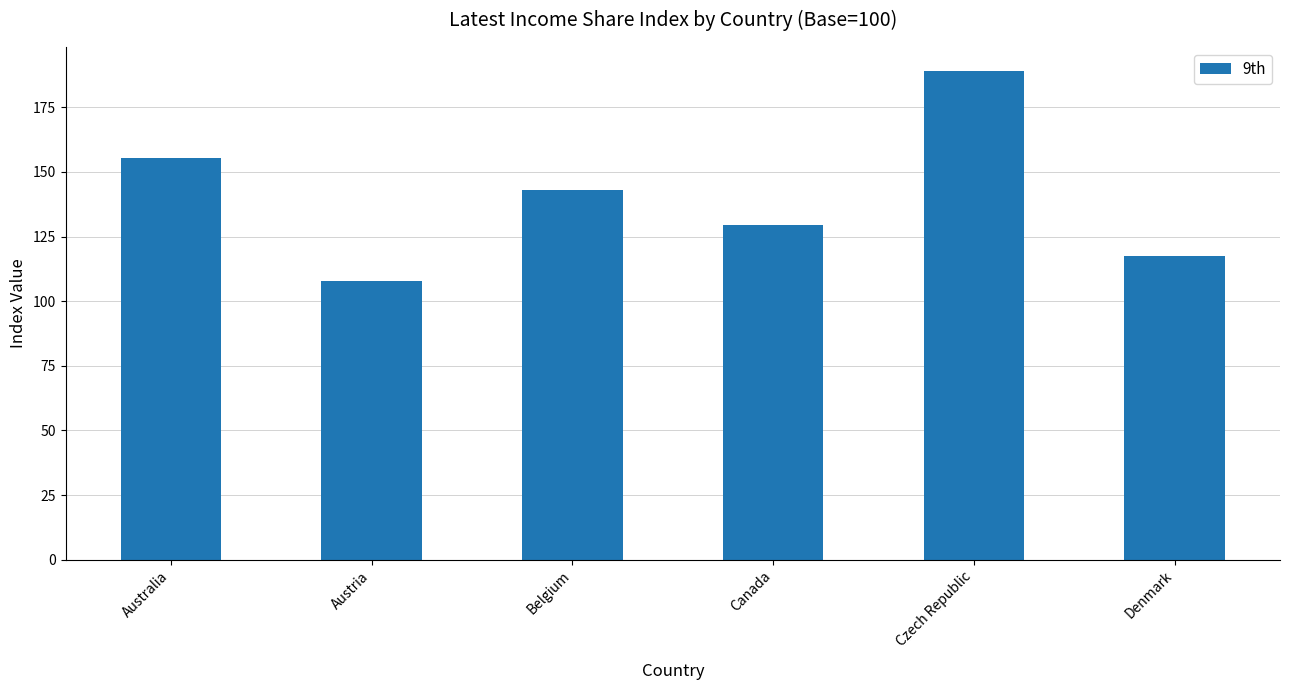

True or false: the data shows 179.5 at Denmark.

False